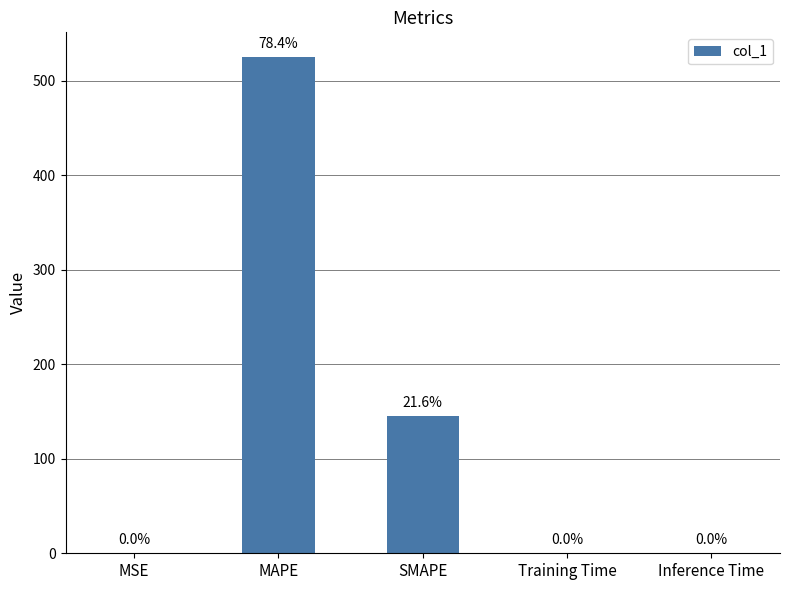

What is the maximum value shown in the chart?

525.2